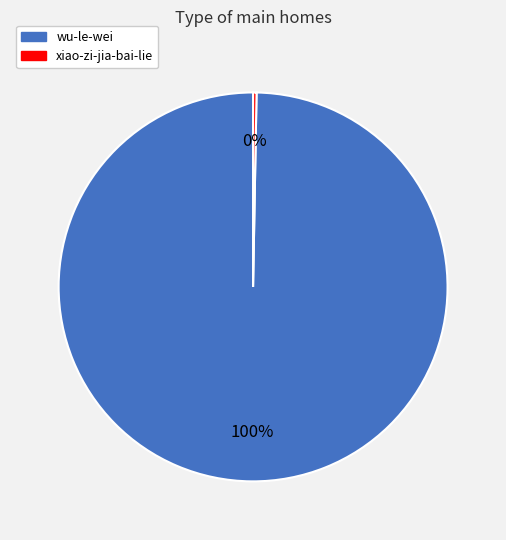

To the nearest percent, what percentage of the pie is wu-le-wei?

100%